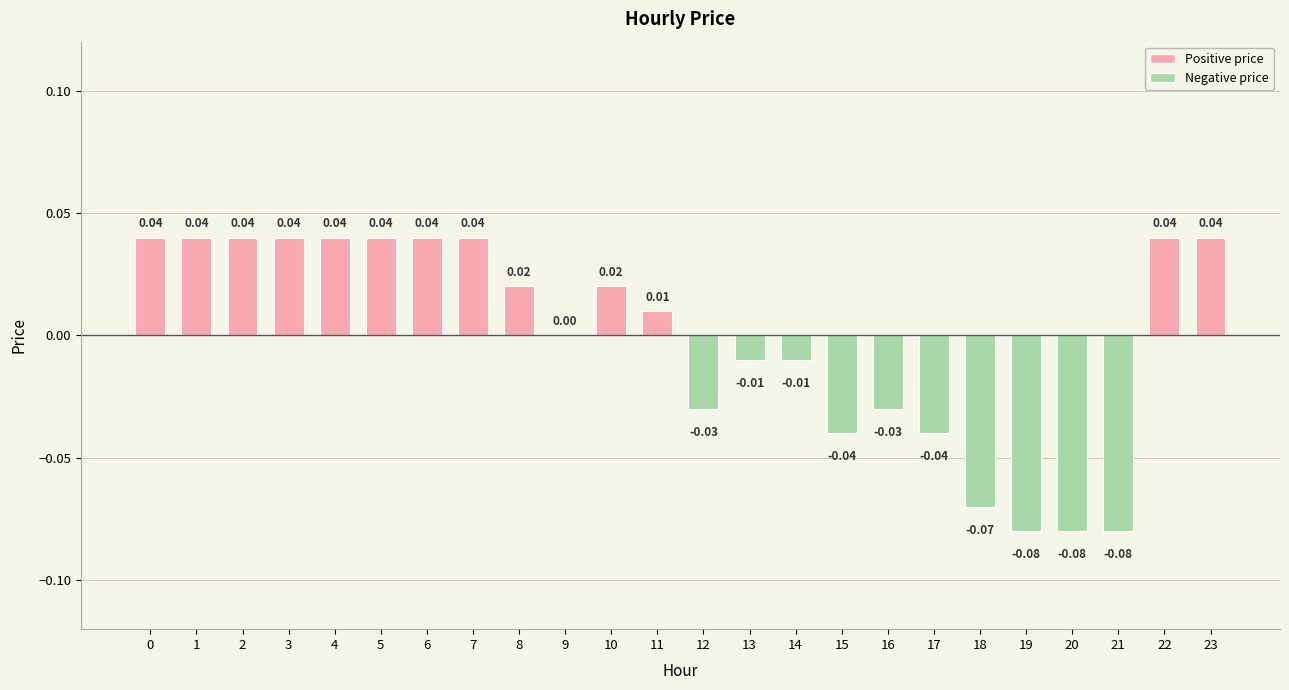

Which has a higher value, 5 or 8?

5